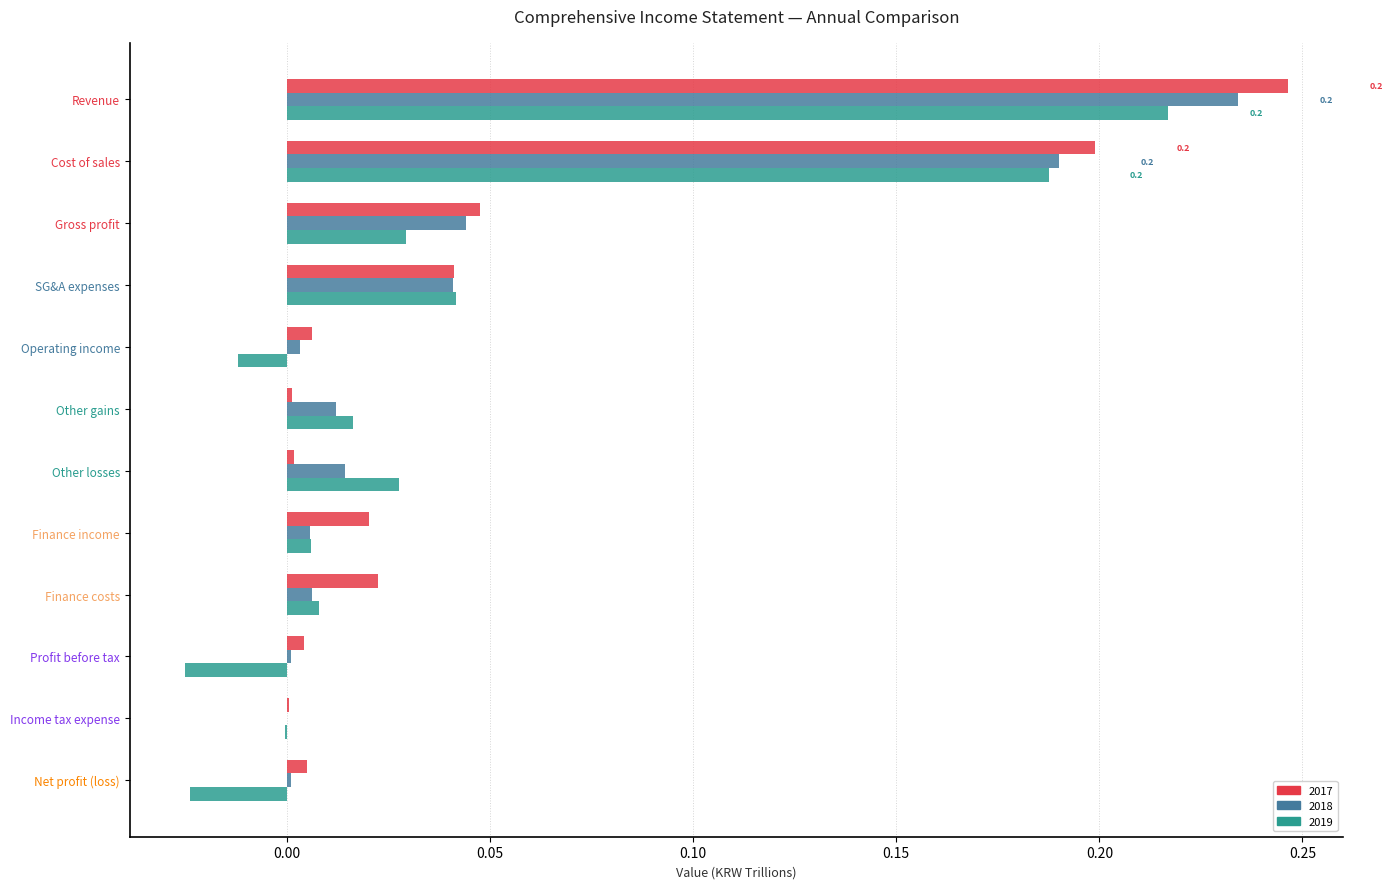

The 2017 series shows 0.0 at Income tax expense. True or false?

True